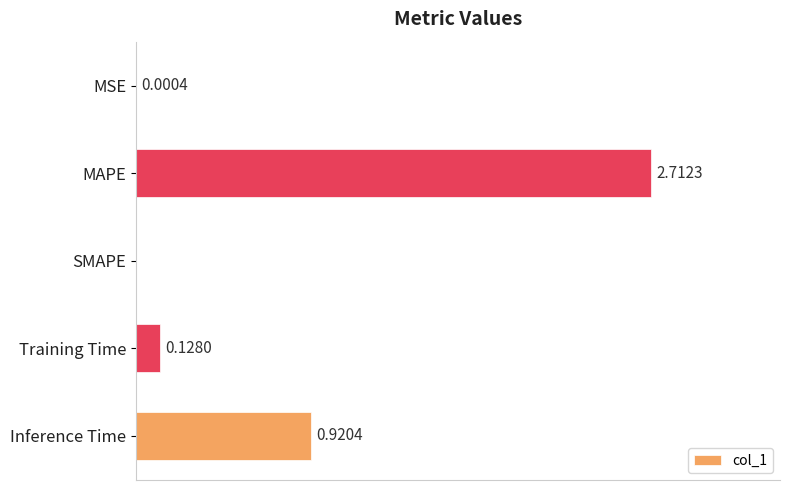

Between Inference Time and Training Time, which is larger?

Inference Time